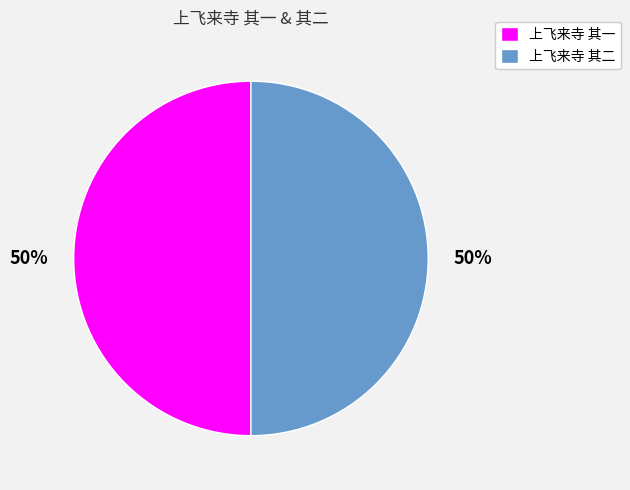

The 上飞来寺 其一 slice represents 63% of the pie. True or false?

False